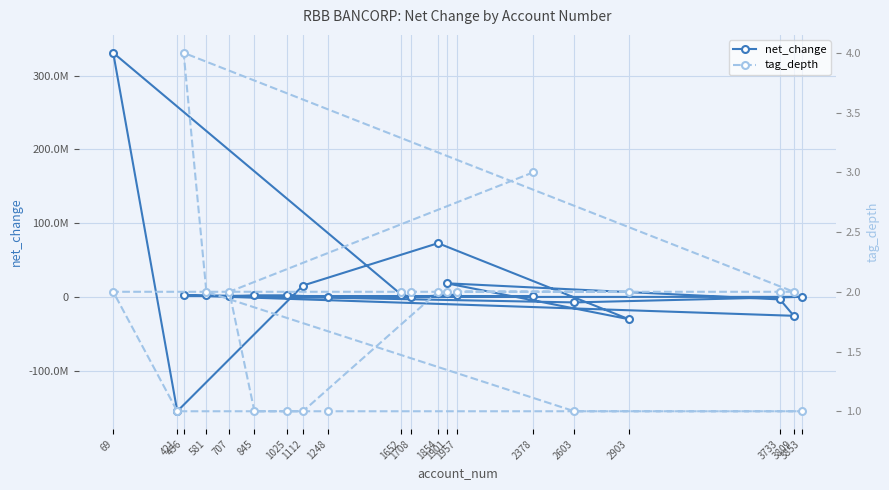

How many data points in net_change are less than 1976000?

10